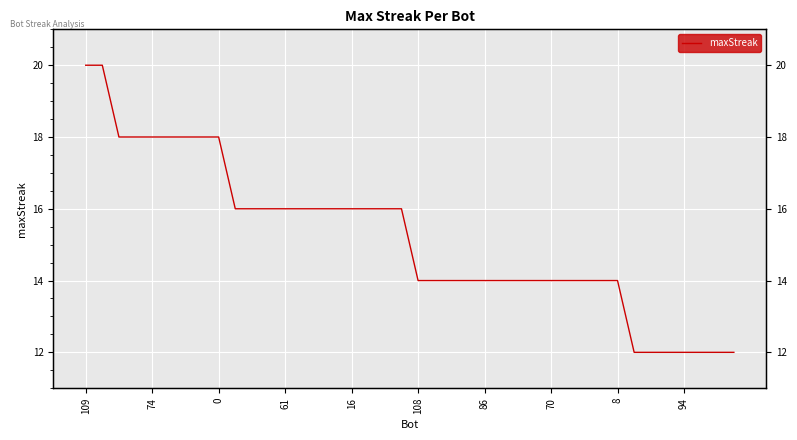

The chart shows a value of 6 at 18. True or false?

False